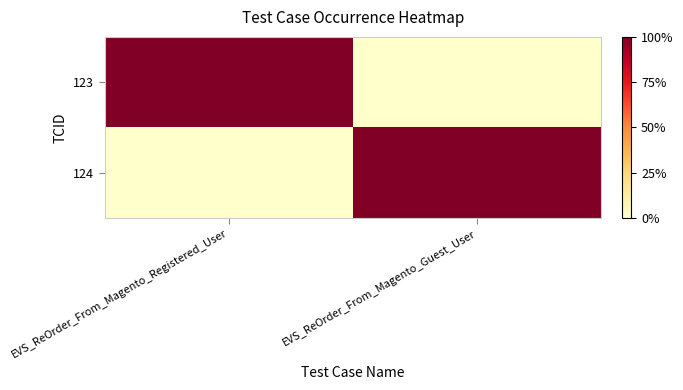

List the series in order of their peak value, highest first.

123, 124